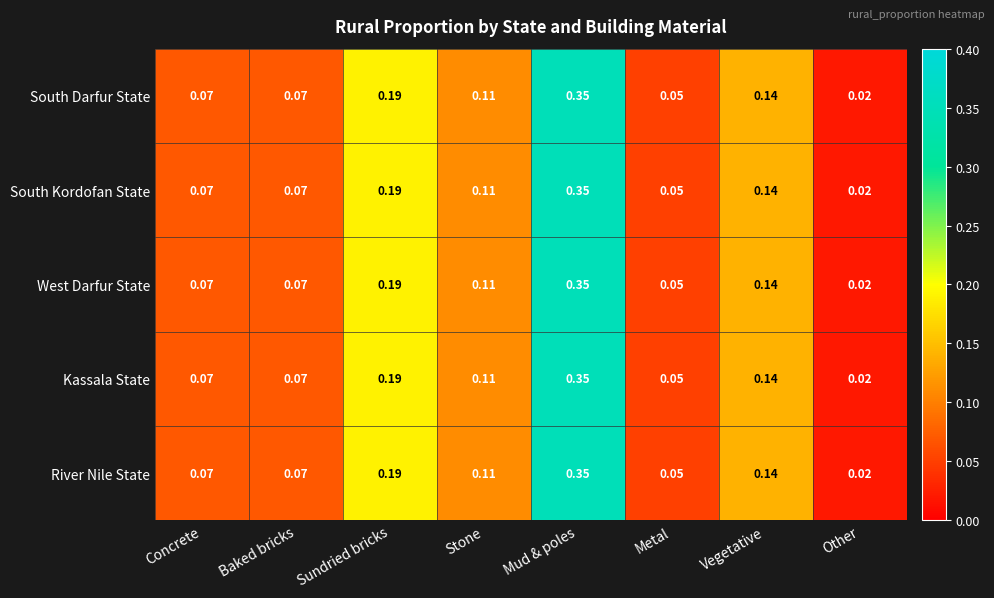

Which label corresponds to the largest value in the chart?

Mud & poles